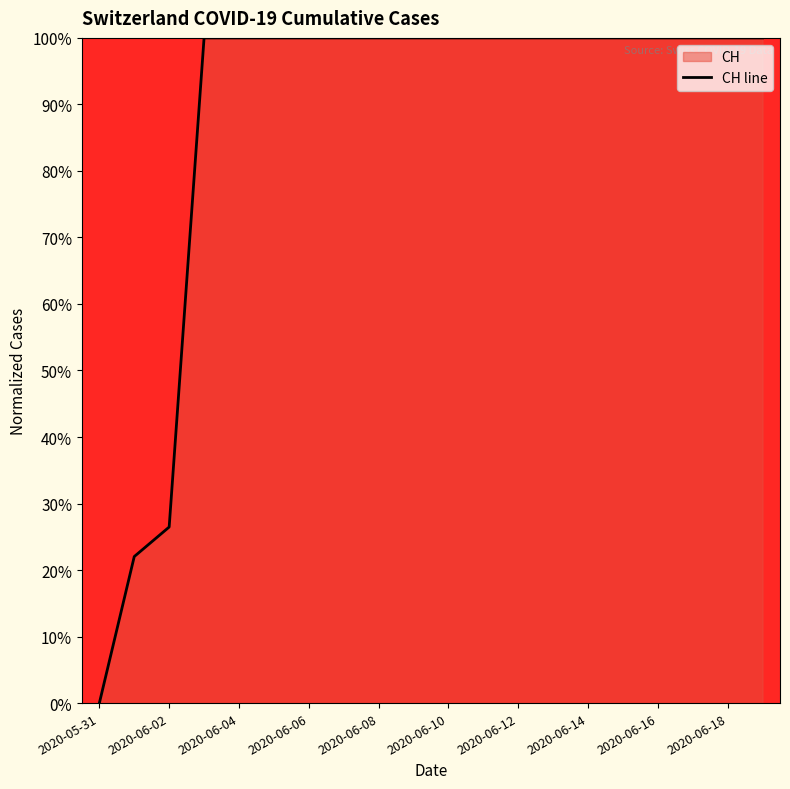

True or false: there are more than 1 points higher than both neighbors.

False